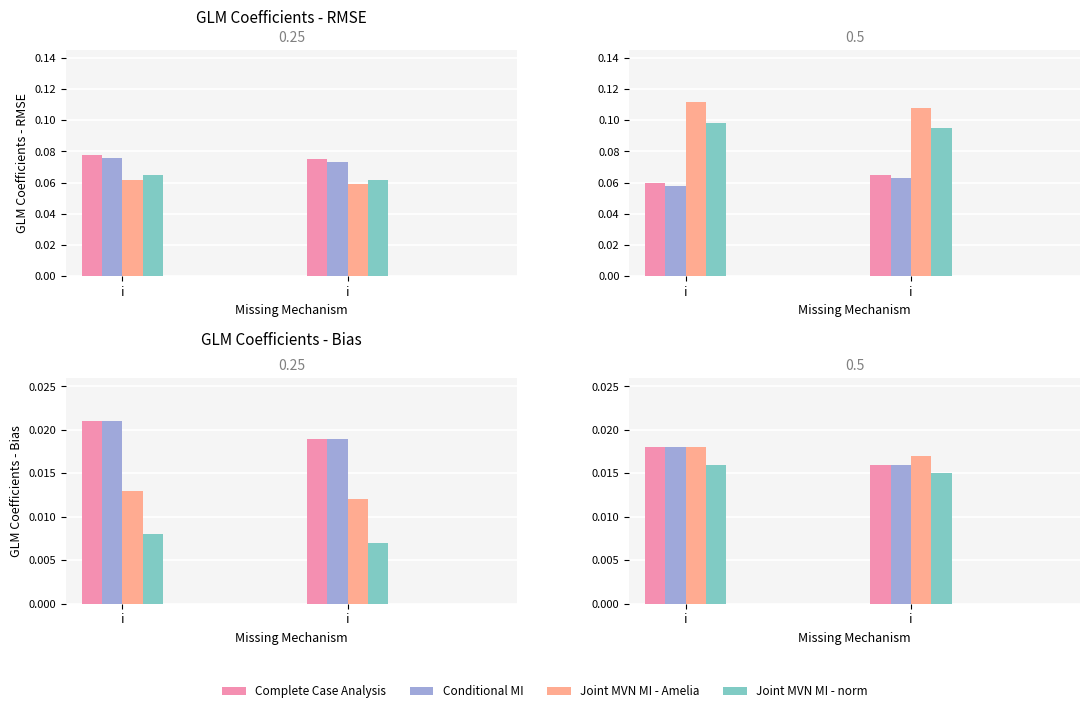

What is the label of the 2nd bar from the left?

i